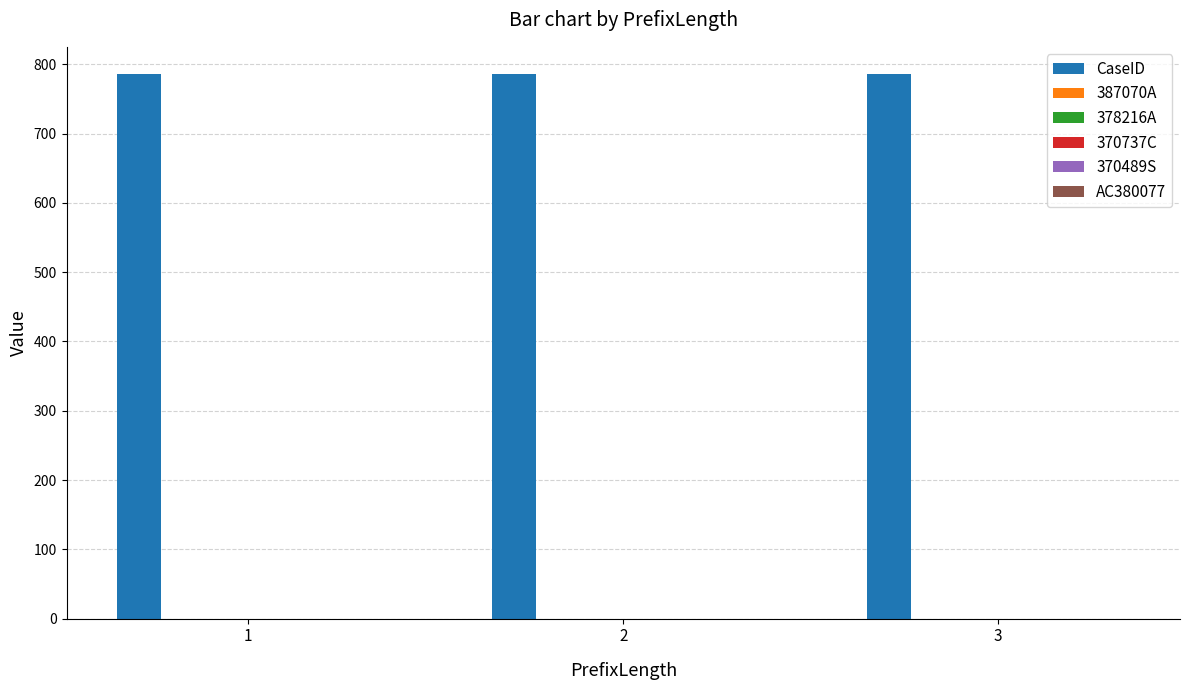

Which series changed the most between 1 and 3?

CaseID